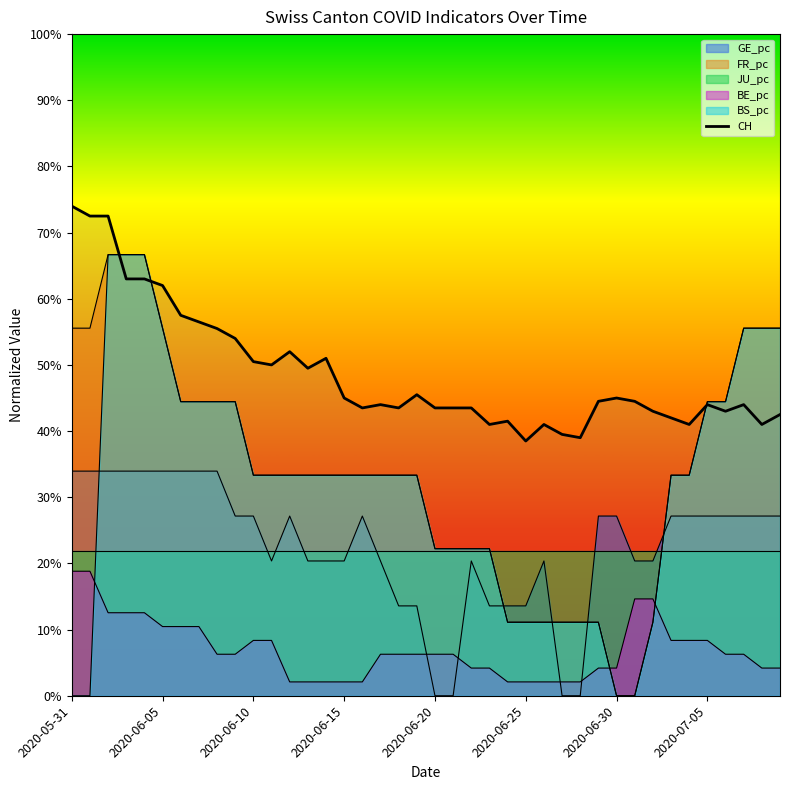

How many interior local valleys (lower than both neighbors) does the data have?

10